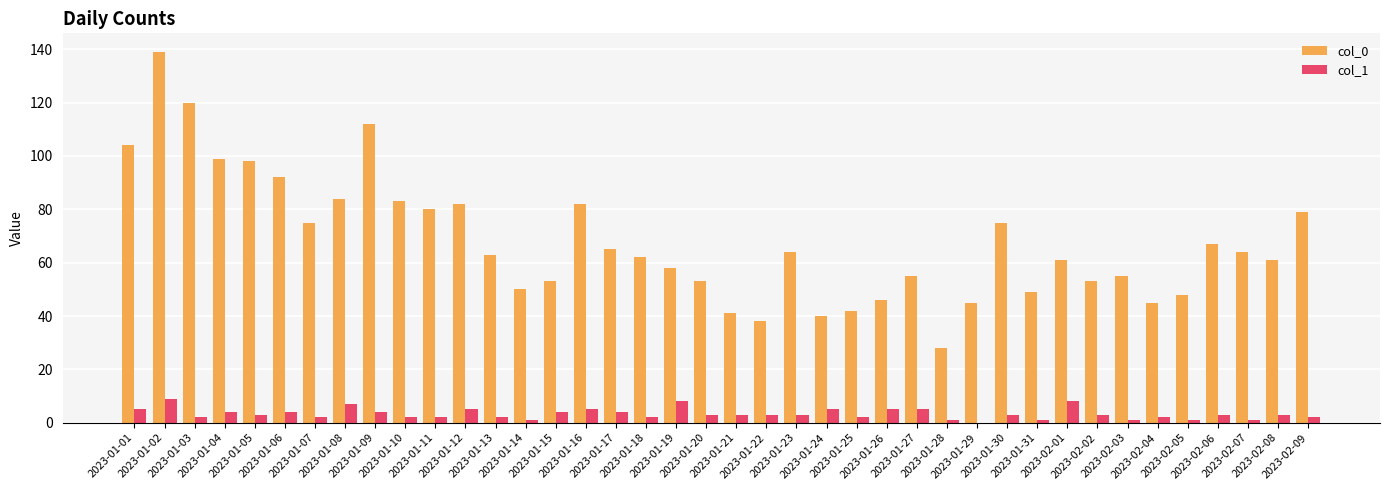

Reading left to right, what are all the values shown in this chart?

col_0: 104	139	120	99	98	92	75	84	112	83	80	82	63	50	53	82	65	62	58	53	41	38	64	40	42	46	55	28	45	75	49	61	53	55	45	48	67	64	61	79
col_1: 5	9	2	4	3	4	2	7	4	2	2	5	2	1	4	5	4	2	8	3	3	3	3	5	2	5	5	1	0	3	1	8	3	1	2	1	3	1	3	2